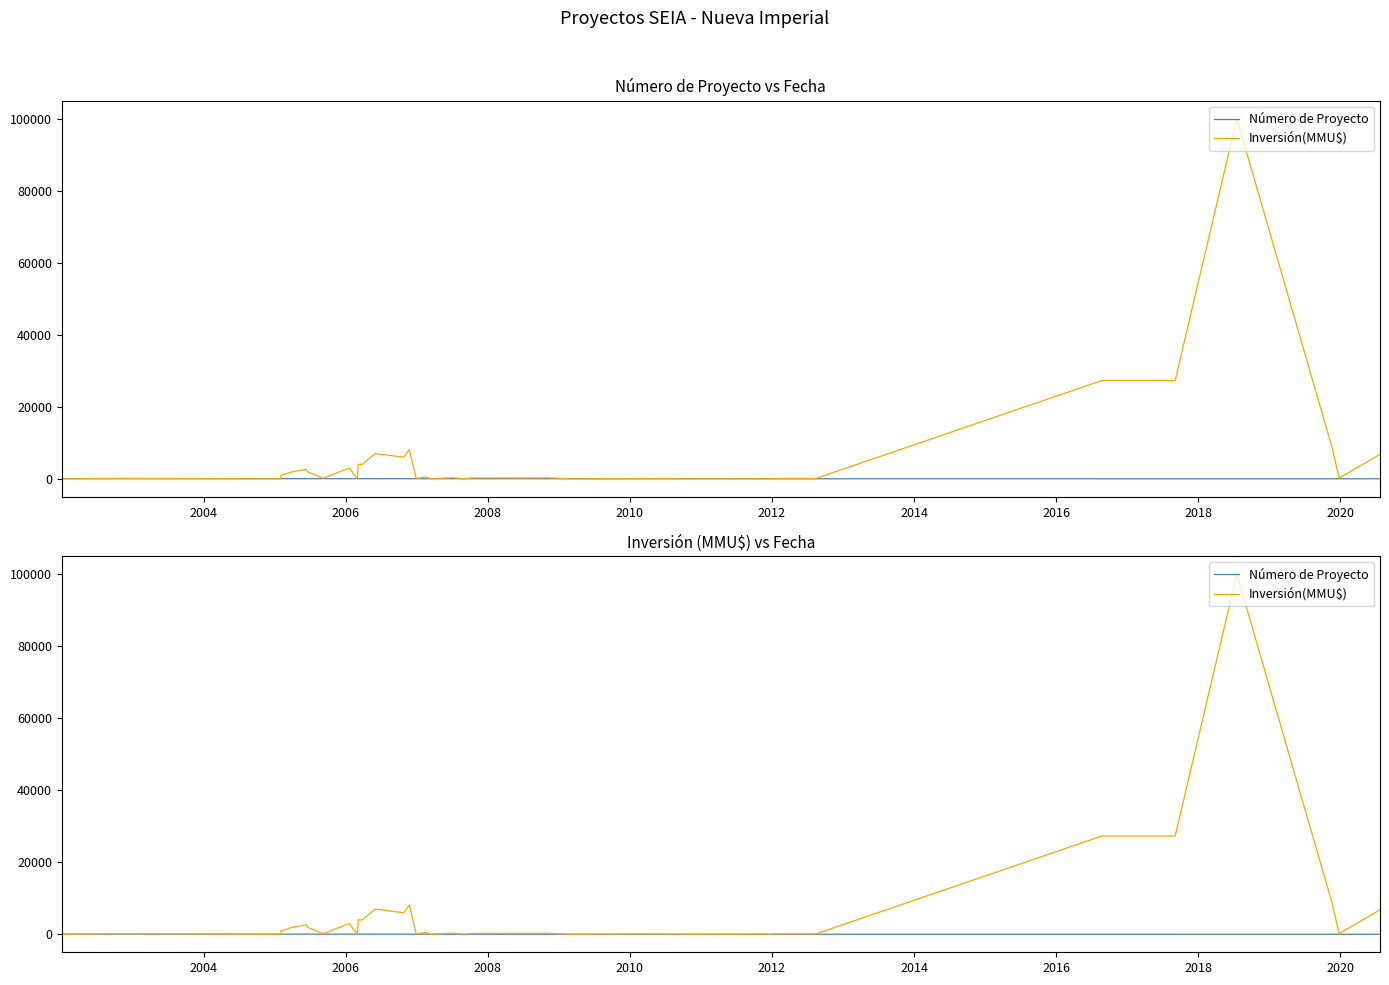

How many intersections are there between Inversión(MMU$) and Número de Proyecto?

11